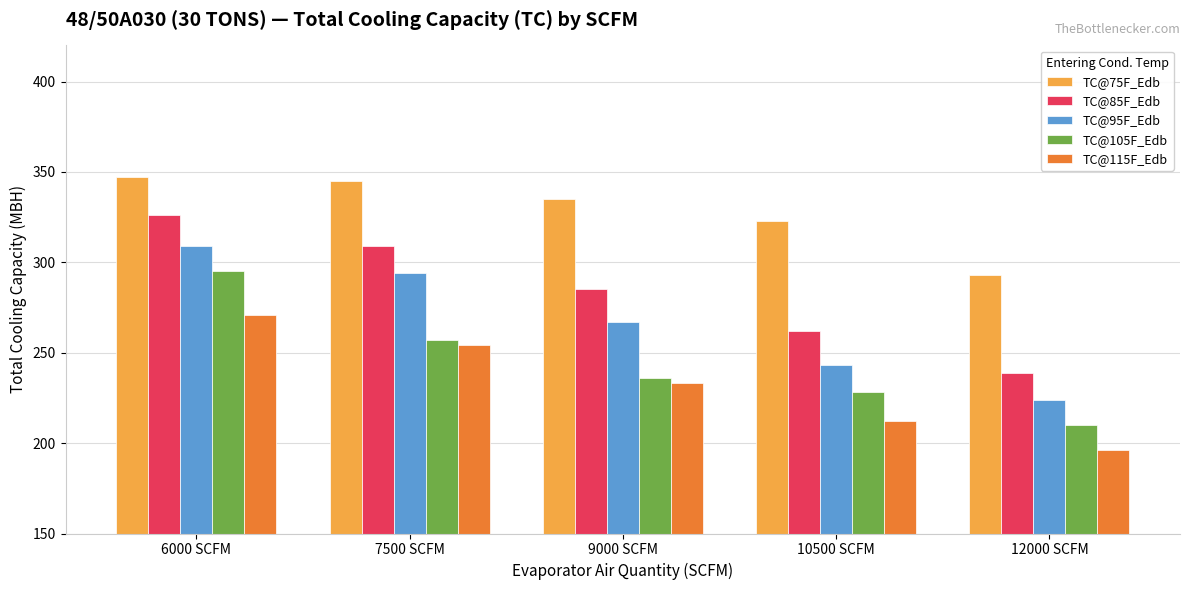

What is the spread (max minus min) of values at 6000 SCFM?

76